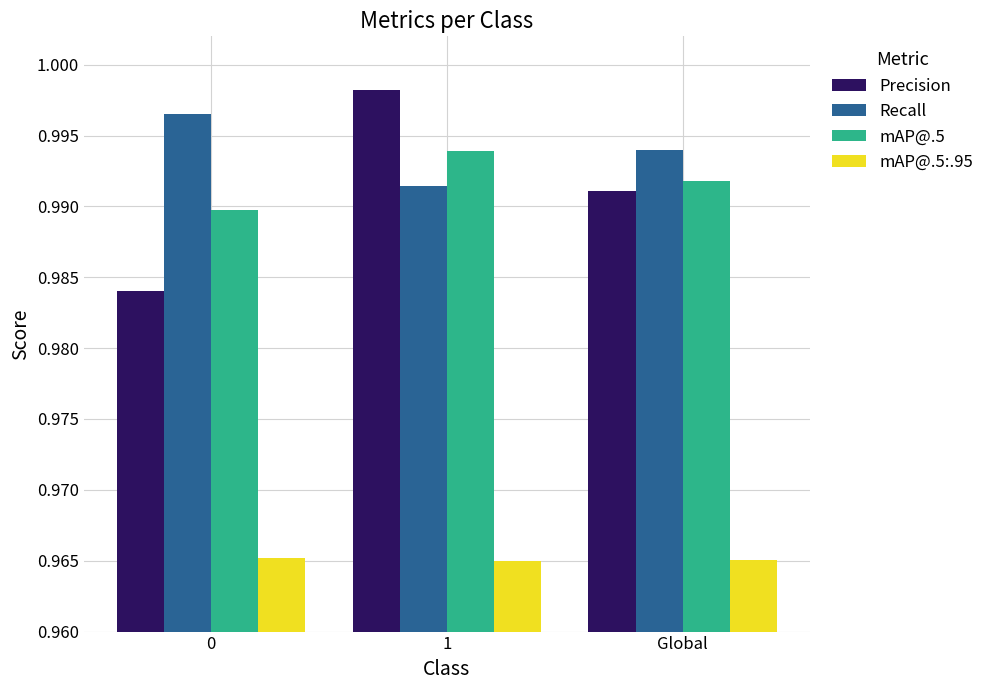

Count the Precision values in the range 0 to 1.

3